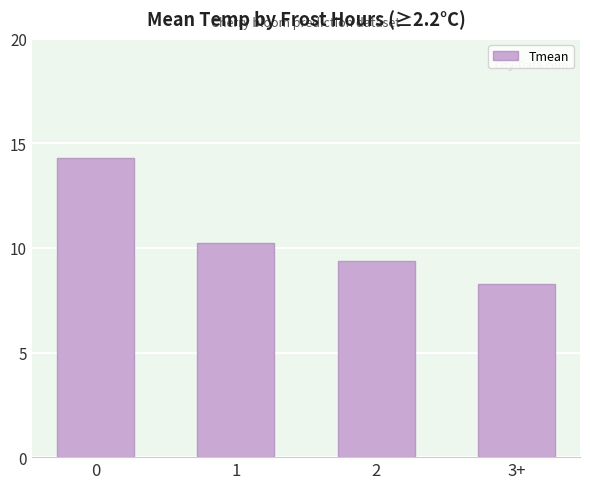

How many distinct data groups are displayed?

1